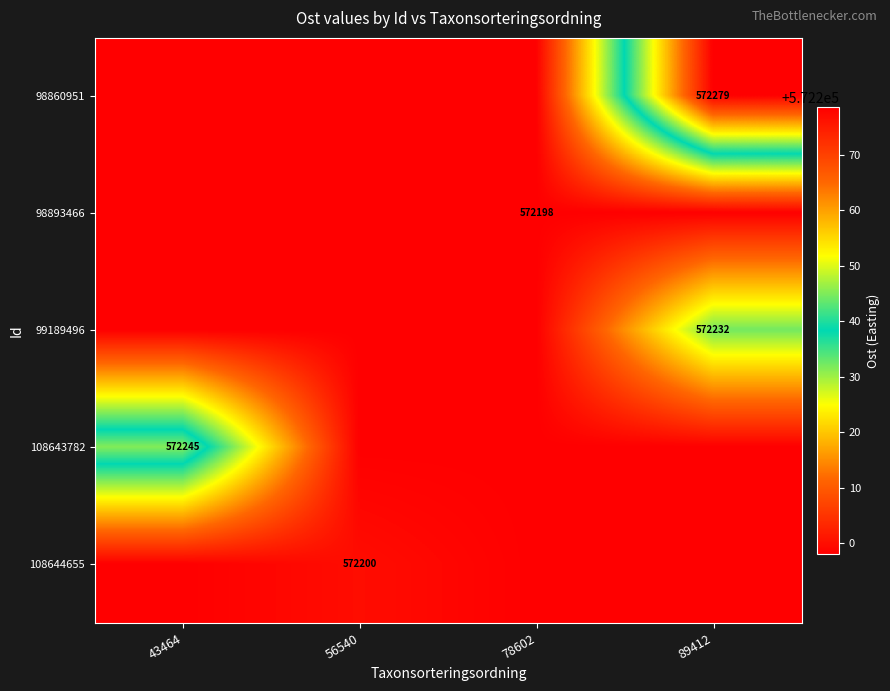

At which label does 99189496 reach its minimum?

43464